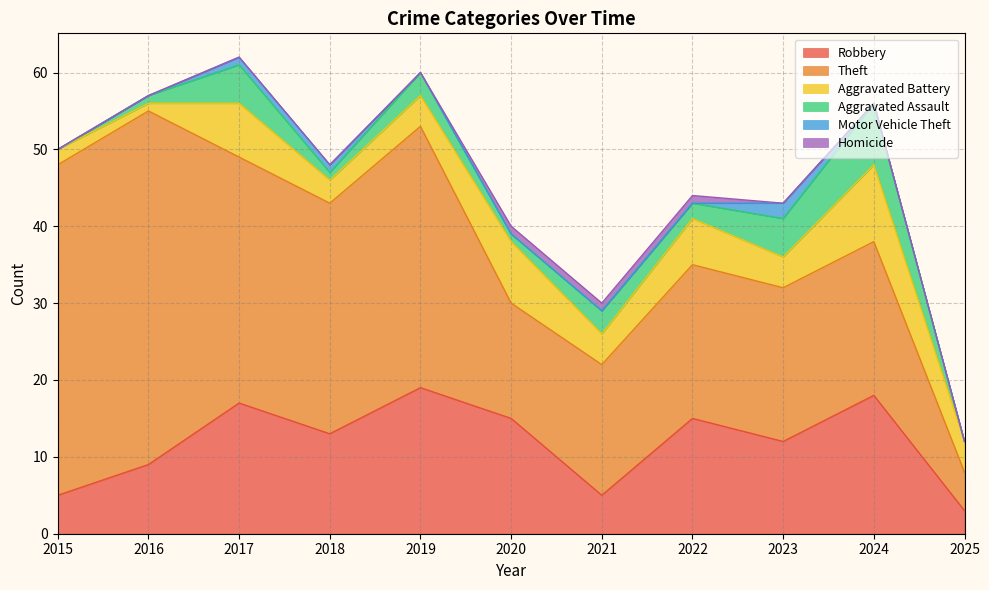

Count the Motor Vehicle Theft values in the range 0 to 1.

10